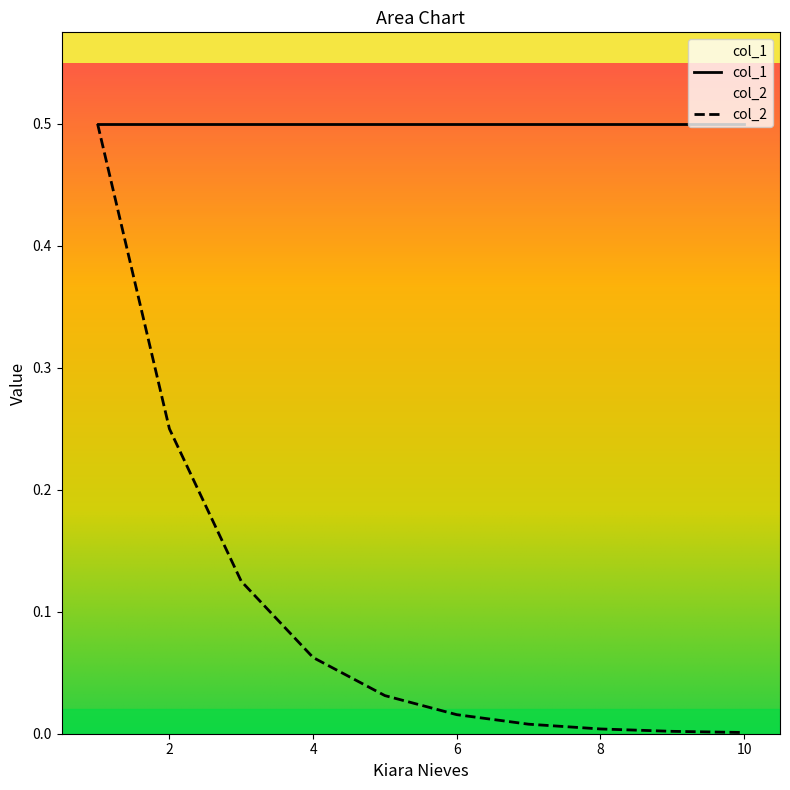

Rank the categories by value from lowest to highest.

10, 9, 8, 7, 6, 5, 4, 3, 2, 1